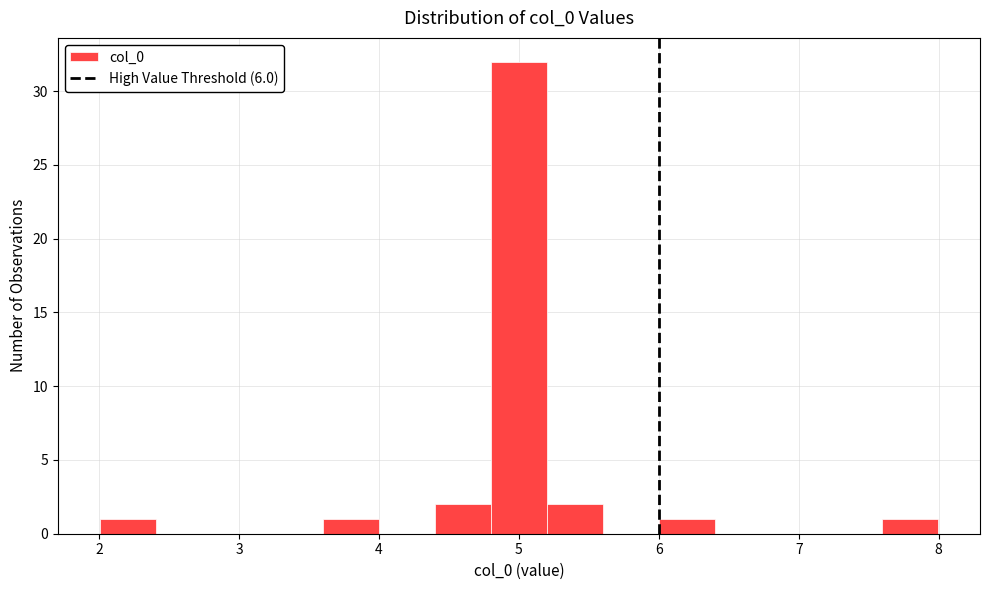

Read against the x-axis, roughly where is the centre of the tallest bar?

5.0